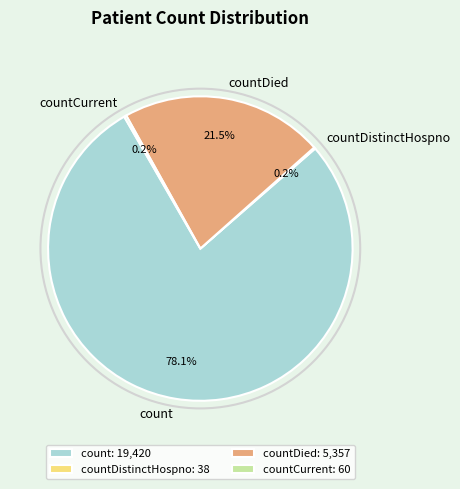

Does count account for over 50% of the chart?

Yes